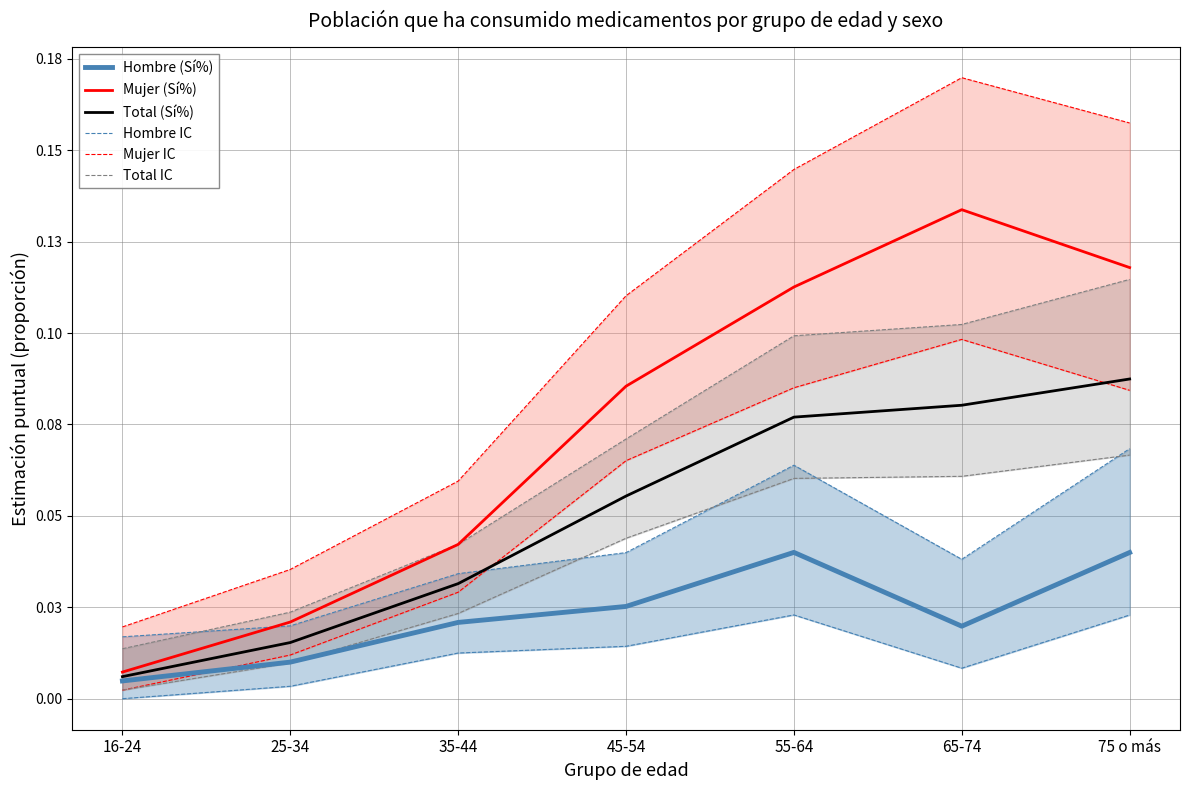

What is the label of the 2nd point from the right?

65-74